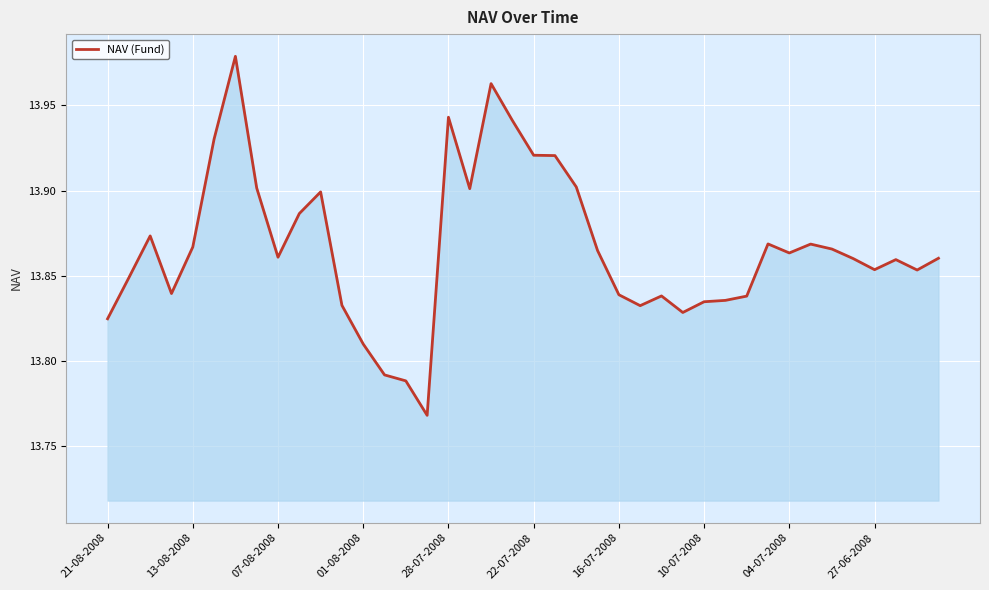

Reading left to right, what are all the values shown in this chart?

13.8	13.8	13.9	13.8	13.9	13.9	14.0	13.9	13.9	13.9	13.9	13.8	13.8	13.8	13.8	13.8	13.9	13.9	14.0	13.9	13.9	13.9	13.9	13.9	13.8	13.8	13.8	13.8	13.8	13.8	13.8	13.9	13.9	13.9	13.9	13.9	13.9	13.9	13.9	13.9